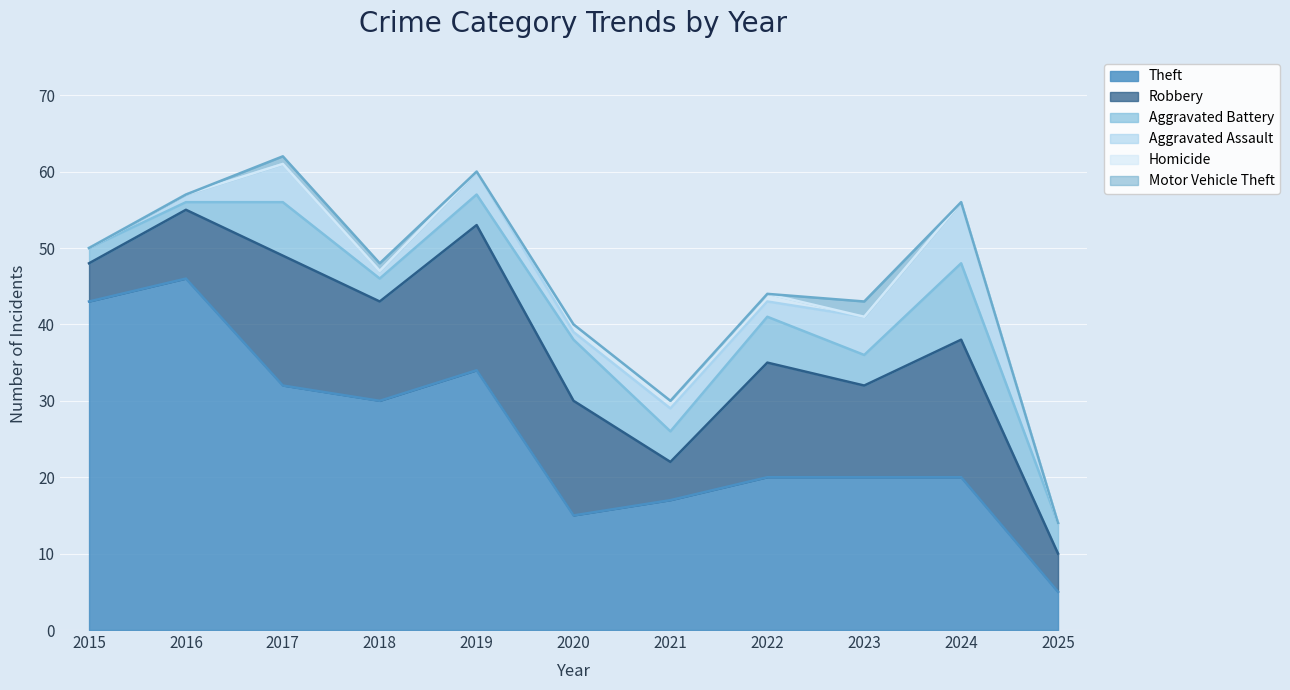

What is the difference between the maximum and minimum values in the Aggravated Battery series?

9